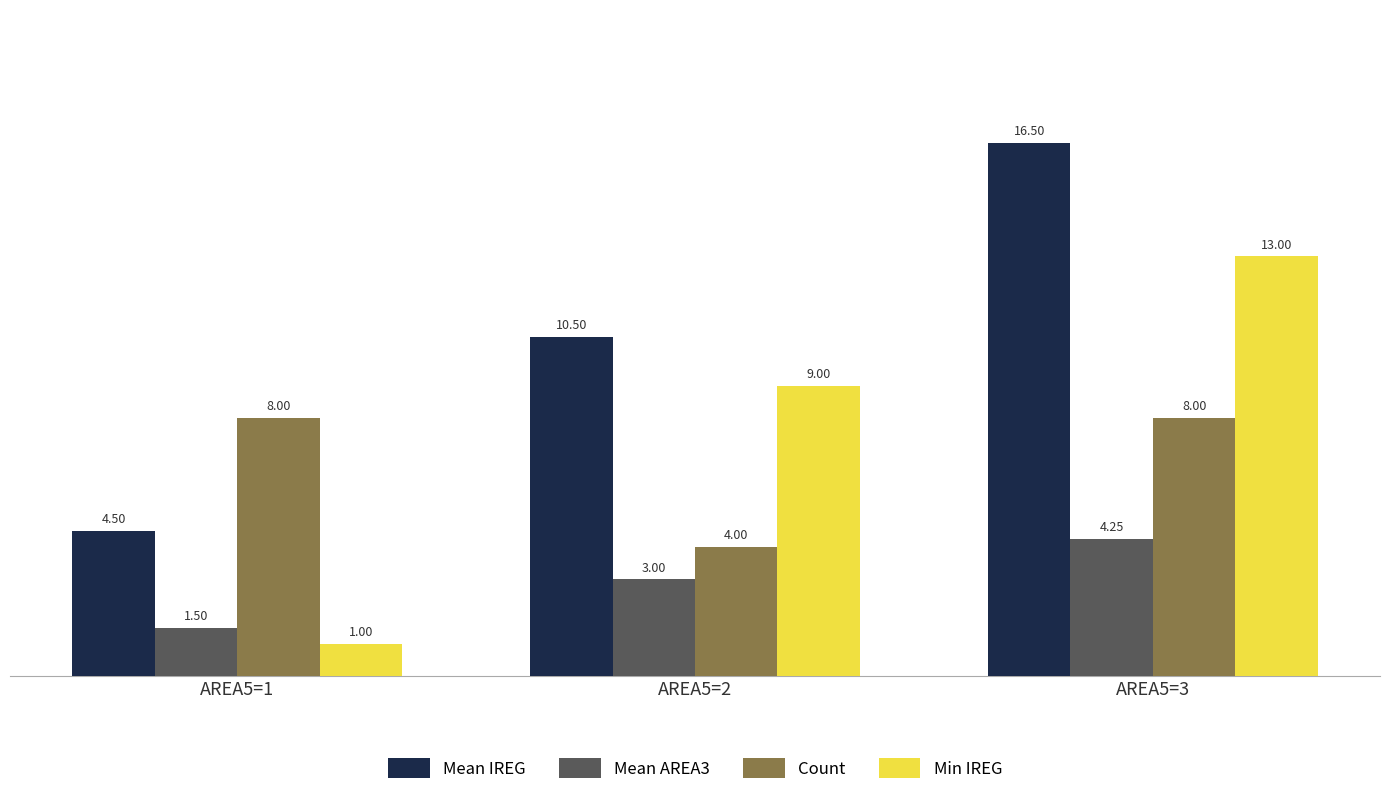

The value of Mean IREG at AREA5=1 is 6.6. True or false?

False